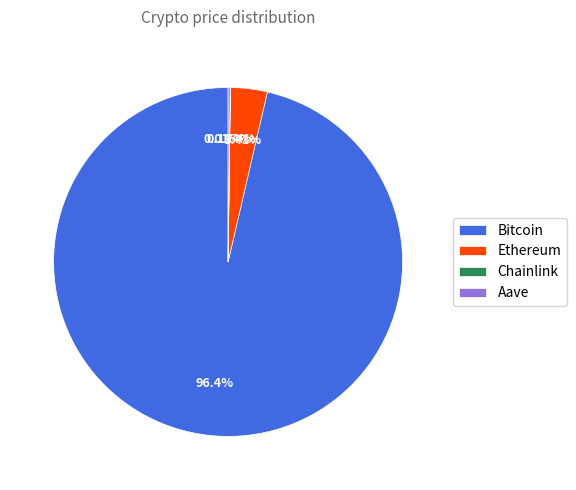

Approximately how many times larger is the value at Bitcoin compared to Ethereum?

28.3